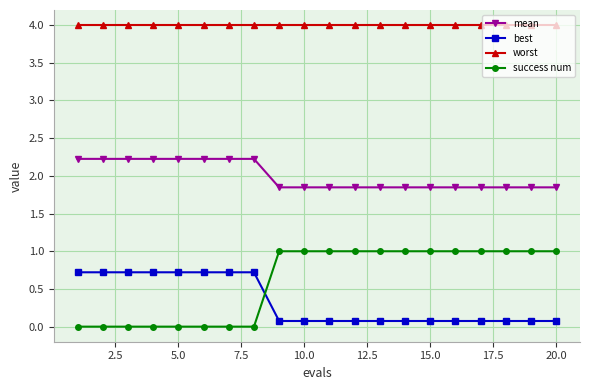

What is the value of the best point at the 19th from the left?

0.1